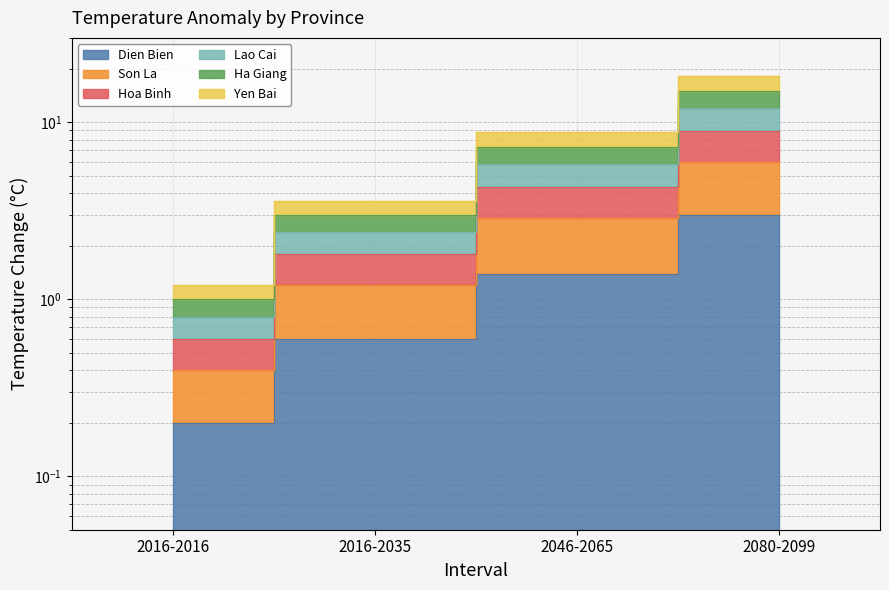

True or false: Hoa Binh and Lao Cai intersect in this chart.

False